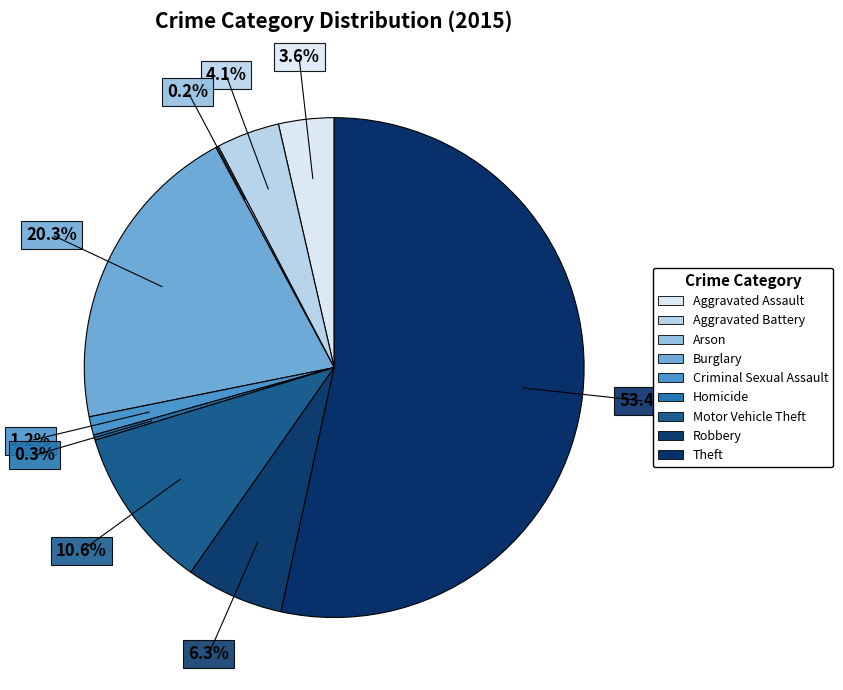

To the nearest percent, what is the average slice percentage?

11%